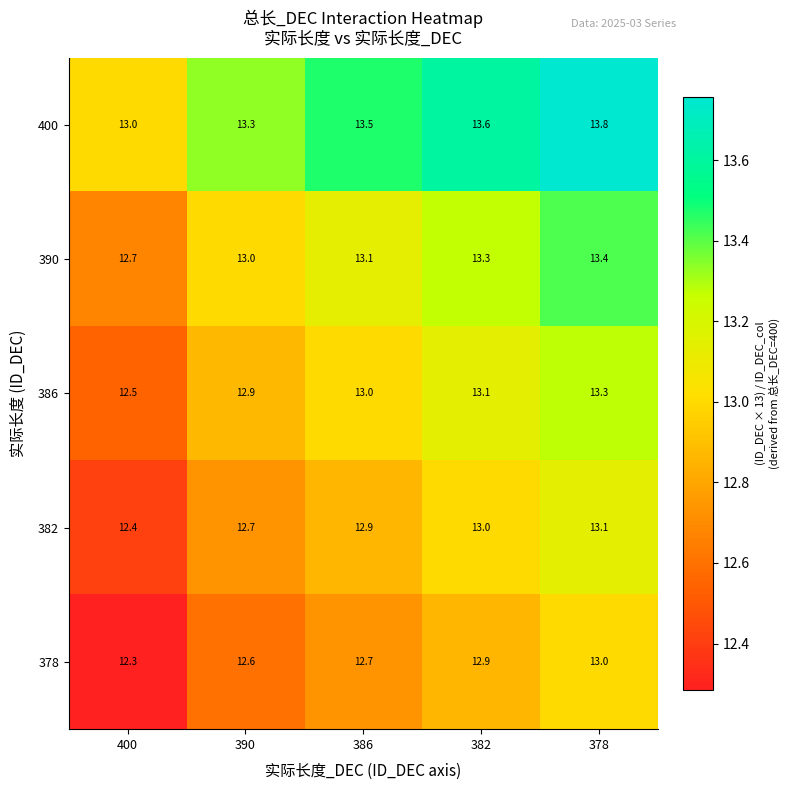

Reading left to right, extract all data points from this chart.

400: 400=13.0	390=13.3	386=13.5	382=13.6	378=13.8
390: 400=12.7	390=13.0	386=13.1	382=13.3	378=13.4
386: 400=12.5	390=12.9	386=13.0	382=13.1	378=13.3
382: 400=12.4	390=12.7	386=12.9	382=13.0	378=13.1
378: 400=12.3	390=12.6	386=12.7	382=12.9	378=13.0